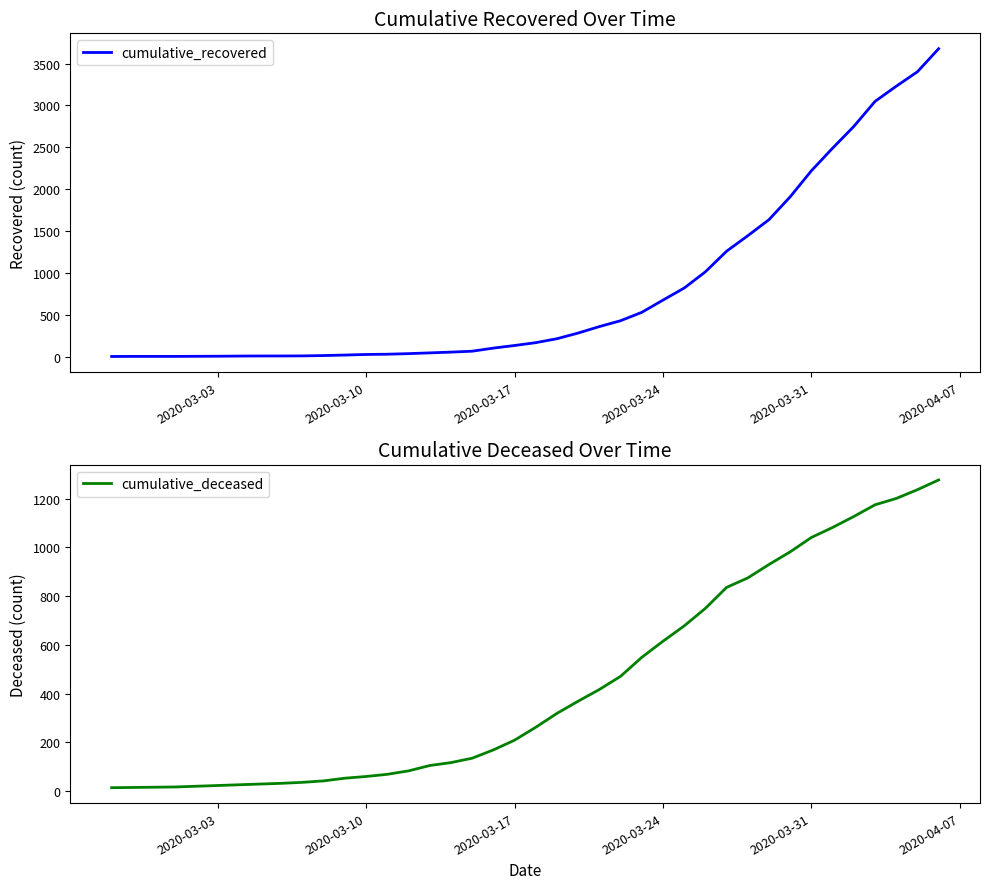

What position from the left is 2020-03-03?

6